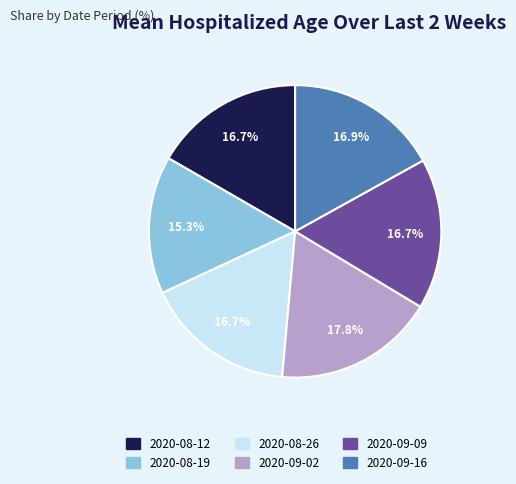

What is the smallest slice in the pie chart?

2020-08-19